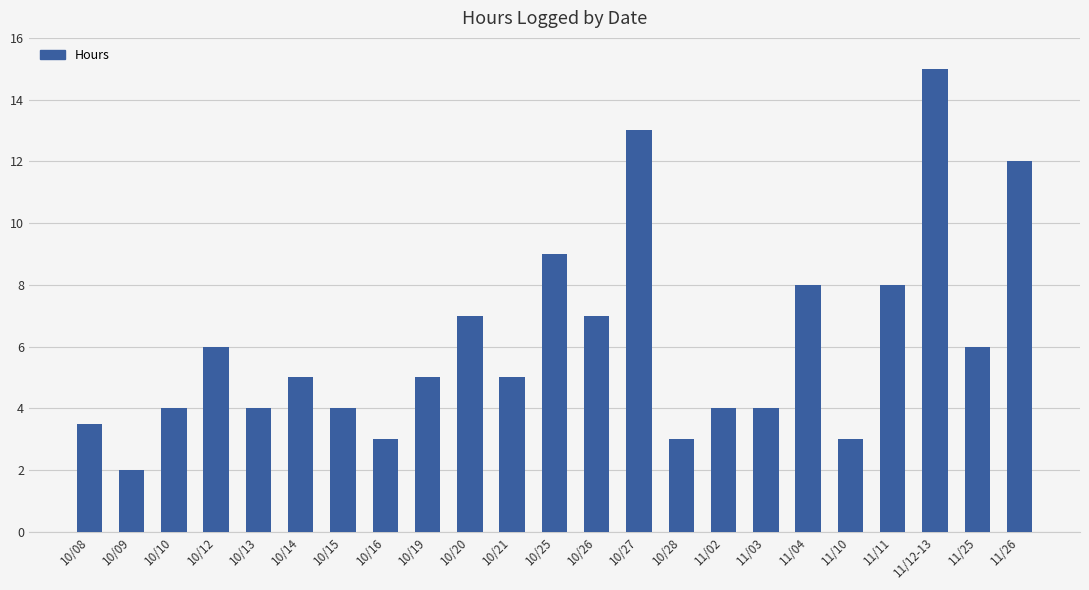

Which label corresponds to the smallest value in the chart?

10/09